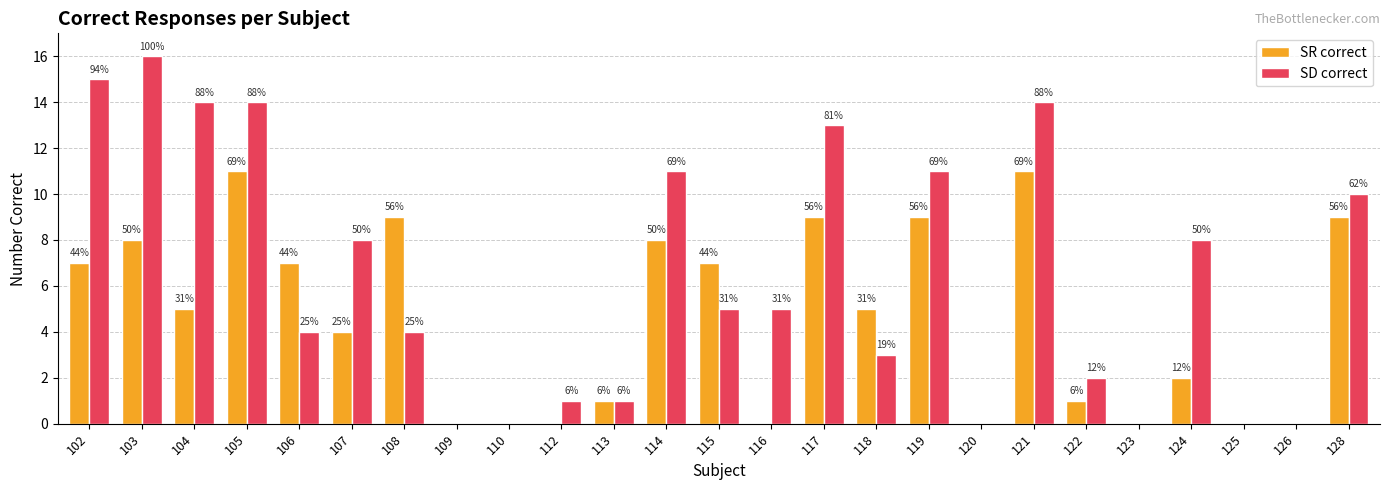

What are all the series names shown in the legend?

SR correct, SD correct